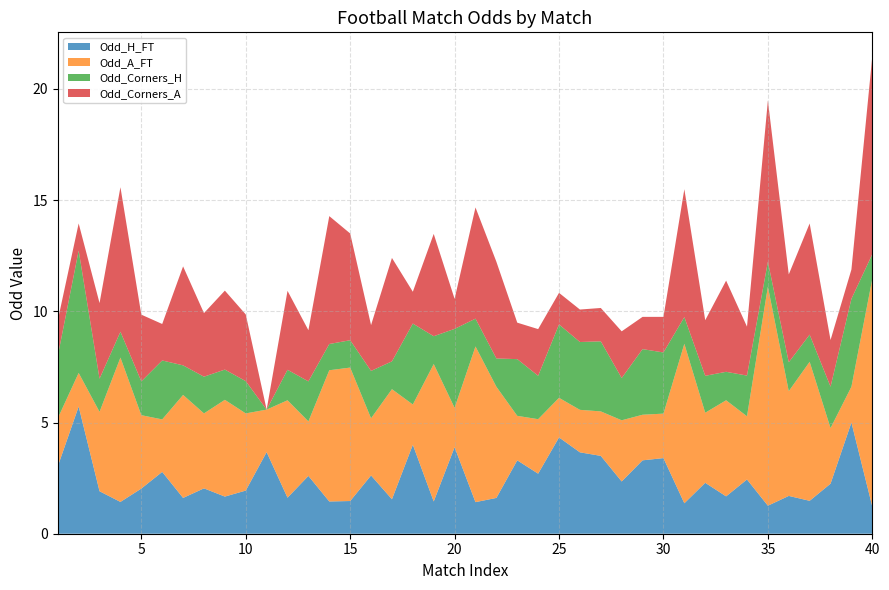

Reading right to left, list all the values displayed in this chart.

Odd_H_FT: 1.2	5.0	2.2	1.5	1.7	1.3	2.4	1.7	2.3	1.4	3.4	3.3	2.4	3.5	3.7	4.3	2.7	3.3	1.6	1.4	3.9	1.4	4.0	1.6	2.6	1.5	1.4	2.6	1.6	3.7	1.9	1.7	2.0	1.6	2.8	2.0	1.4	1.9	5.7	3.0
Odd_A_FT: 10.2	1.6	2.5	6.2	4.7	9.8	2.8	4.3	3.1	7.2	2.0	2.0	2.8	2.0	1.9	1.8	2.5	2.0	5.0	7.0	1.8	6.2	1.8	5.0	2.6	6.0	5.9	2.5	4.4	1.9	3.5	4.3	3.4	4.6	2.4	3.3	6.5	3.6	1.5	2.2
Odd_Corners_H: 1.1	4.0	1.9	1.2	1.3	1.1	1.8	1.3	1.7	1.2	2.8	3.0	1.9	3.1	3.0	3.3	1.9	2.5	1.3	1.2	3.5	1.2	3.6	1.2	2.1	1.2	1.2	1.8	1.4	0.0	1.4	1.4	1.6	1.3	2.6	1.5	1.2	1.5	5.5	2.8
Odd_Corners_A: 8.9	1.3	2.1	5.0	4.0	7.2	2.2	4.1	2.5	5.8	1.6	1.4	2.1	1.5	1.5	1.4	2.1	1.6	4.3	5.0	1.4	4.6	1.4	4.7	2.1	4.8	5.8	2.3	3.5	0.0	3.0	3.5	2.9	4.5	1.6	3.0	6.5	3.4	1.2	1.6